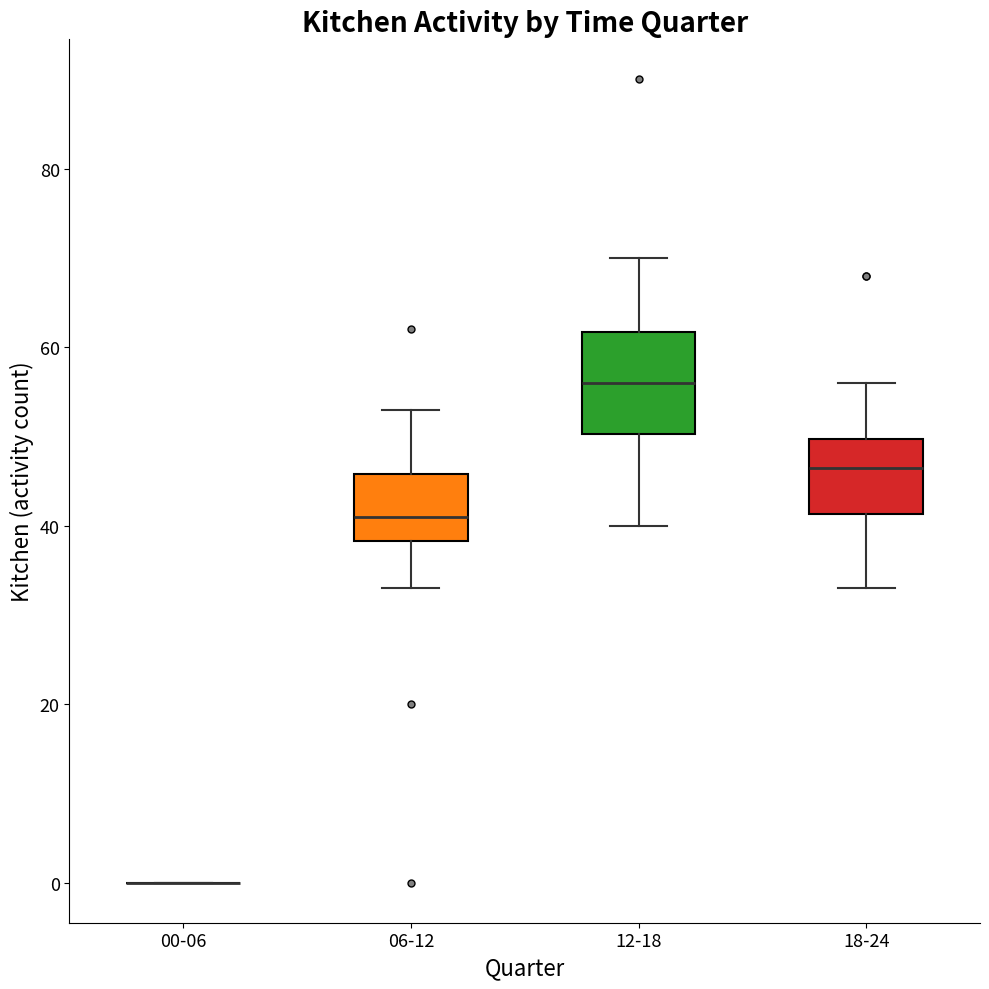

Reading left to right, read every box against the y-axis: the position of its median line, the range the box covers, and the ends of its whiskers. The values are not printed on the chart, so give them approximately, as read against the axis.

00-06: box collapsed to a line at 0, whiskers 0 to 0
06-12: median 42, box 38 to 46, whiskers 34 to 54
12-18: median 56, box 50 to 62, whiskers 40 to 70
18-24: median 46, box 42 to 50, whiskers 34 to 56